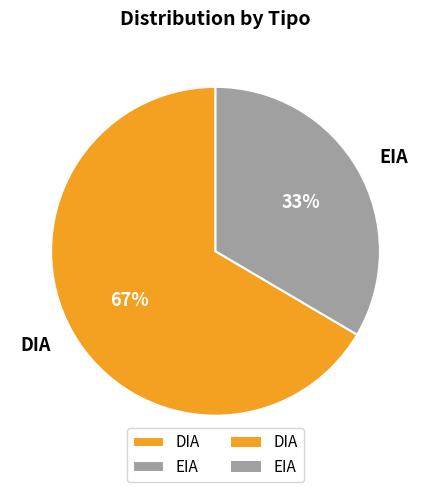

Combined, do EIA and DIA account for over 50%?

Yes